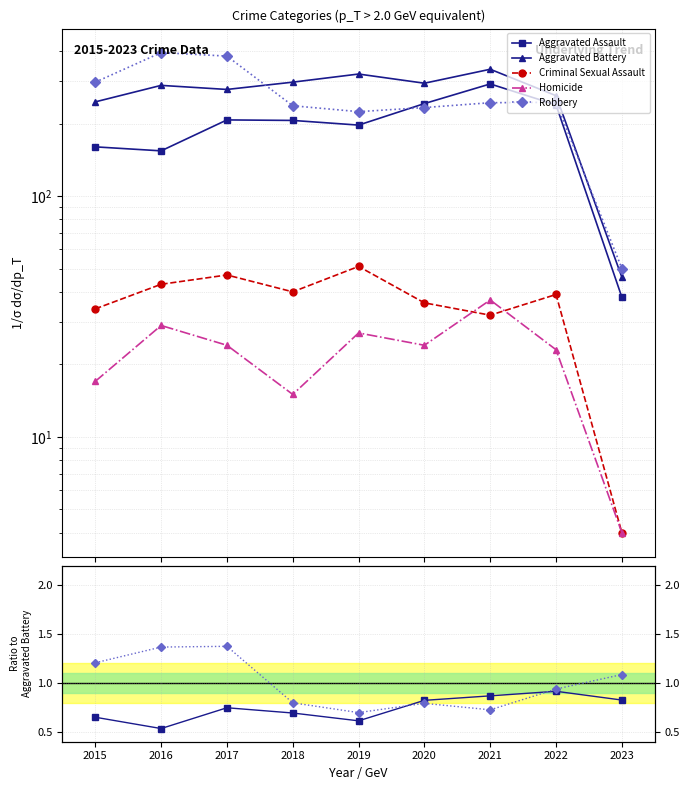

What are all the series names shown in the legend?

Aggravated Assault, Aggravated Battery, Criminal Sexual Assault, Homicide, Robbery